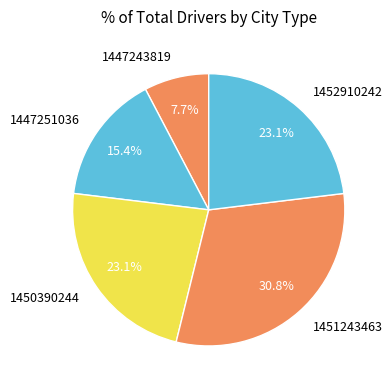

Is the sum of 1451243463 and 1452910242 greater than half?

Yes